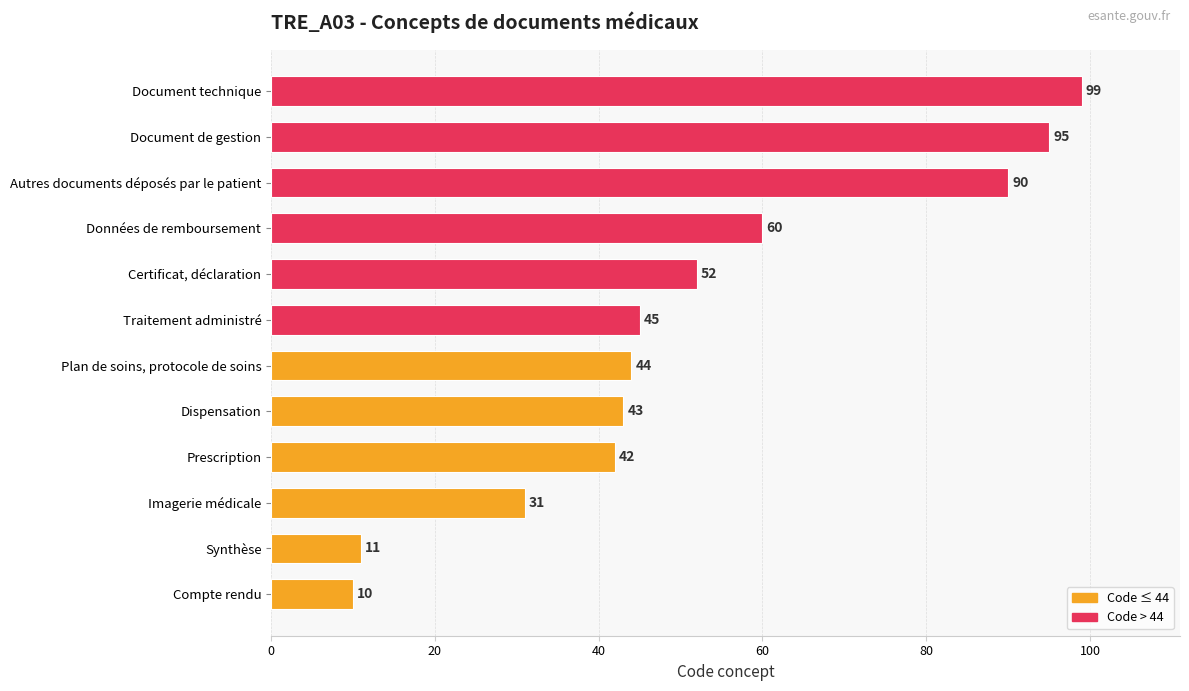

What is the difference between the maximum and minimum values?

89